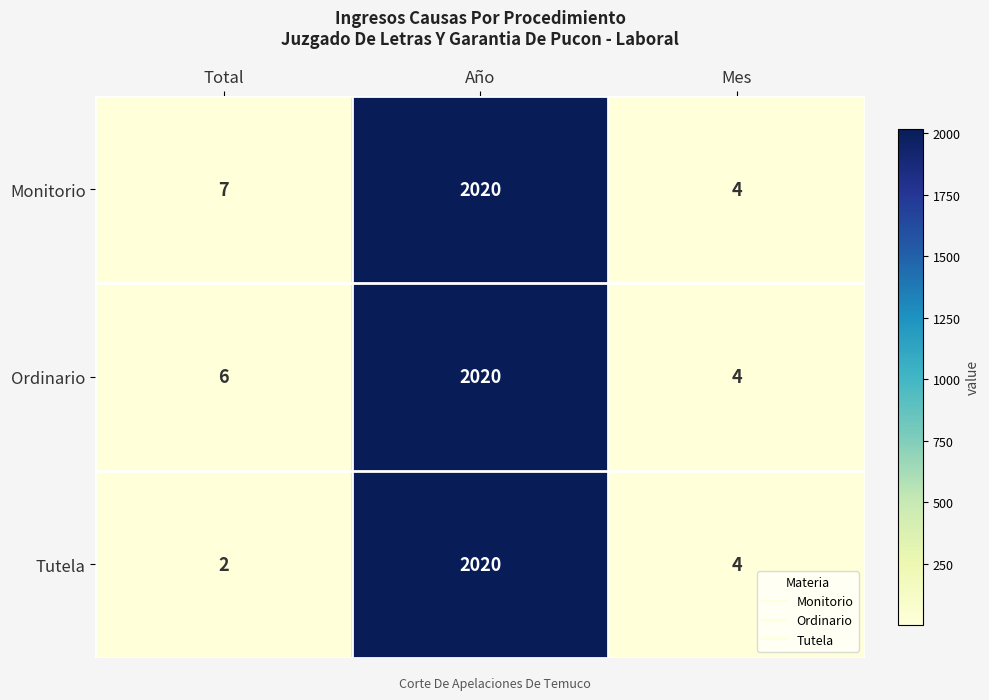

What is the average value of the Tutela series?

675